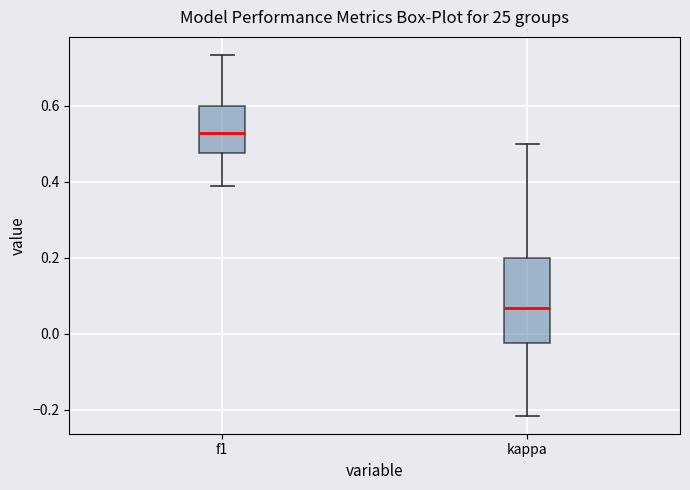

Reading left to right, read every box against the y-axis: the position of its median line, the range the box covers, and the ends of its whiskers. The values are not printed on the chart, so give them approximately, as read against the axis.

f1: median 0.52, box 0.48 to 0.60, whiskers 0.38 to 0.74
kappa: median 0.06, box -0.02 to 0.20, whiskers -0.22 to 0.50